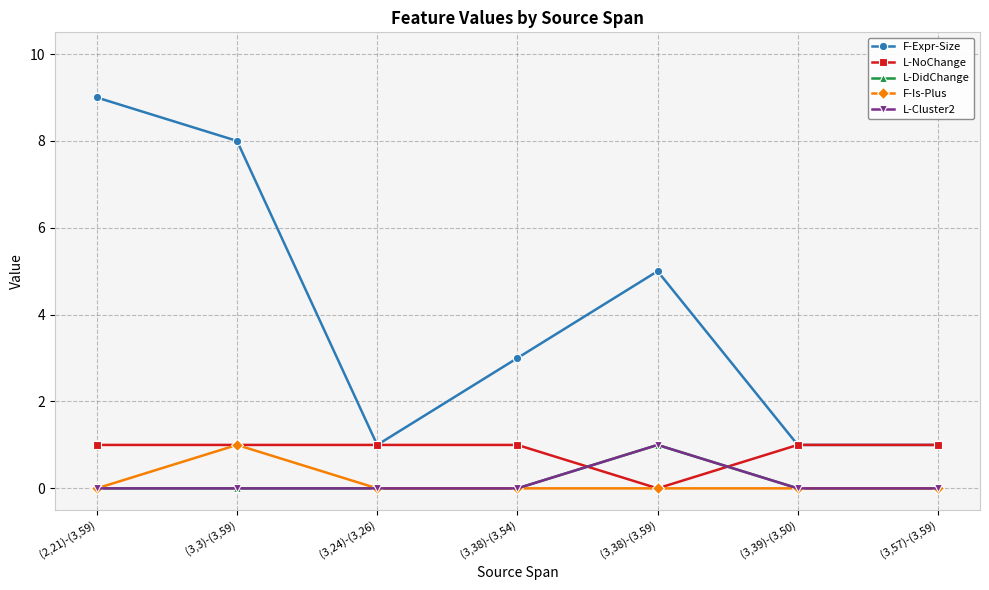

What is the spread (max minus min) of values at (3,3)-(3,59)?

8